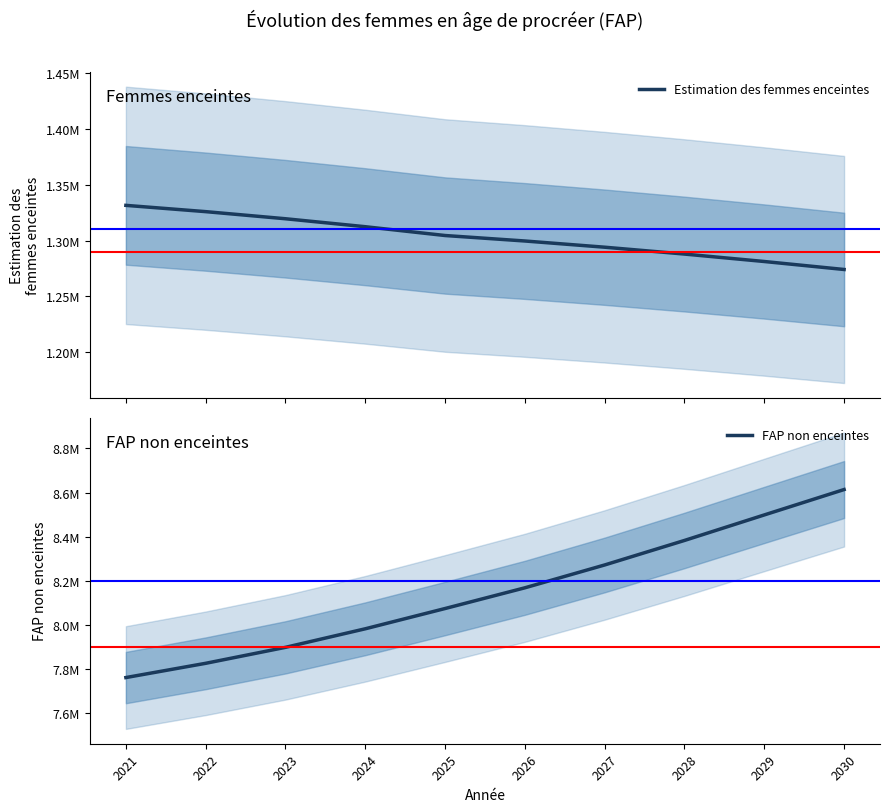

Reading left to right, transcribe all the data shown in this chart.

Estimation des femmes enceintes: 2021=1331626.9	2022=1325990.4	2023=1319612.1	2024=1312464.1	2025=1304563.0	2026=1299642.9	2027=1294068.6	2028=1287914.9	2029=1281233.0	2030=1274072.3
FAP non enceintes: 2021=7761373.1	2022=7826009.6	2023=7898387.9	2024=7982535.9	2025=8074437.0	2026=8168357.1	2027=8271931.4	2028=8383085.1	2029=8498767.0	2030=8613927.7